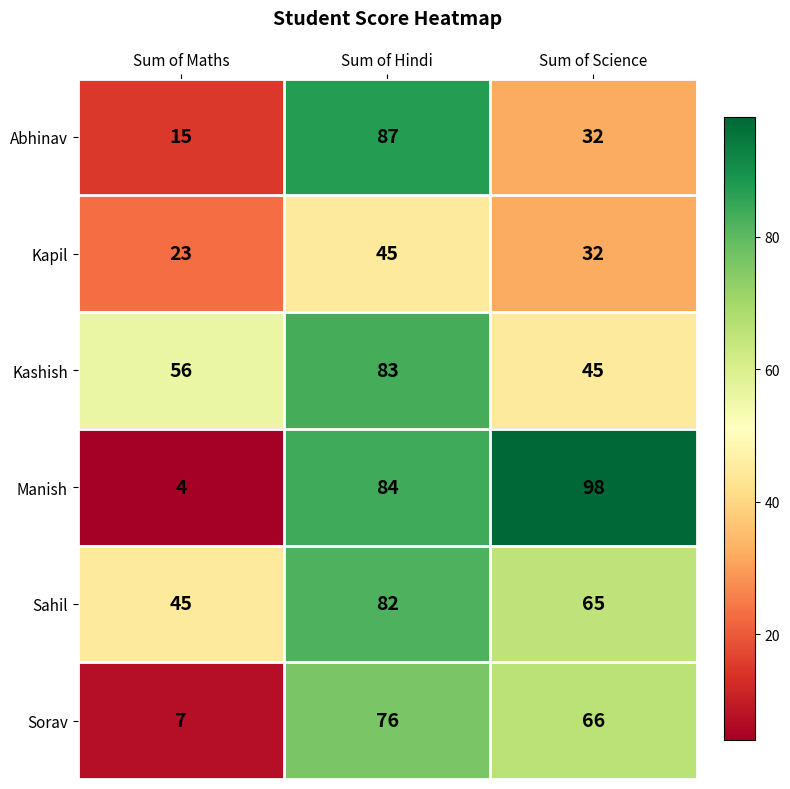

The Sahil series shows 25 at Sum of Maths. True or false?

False